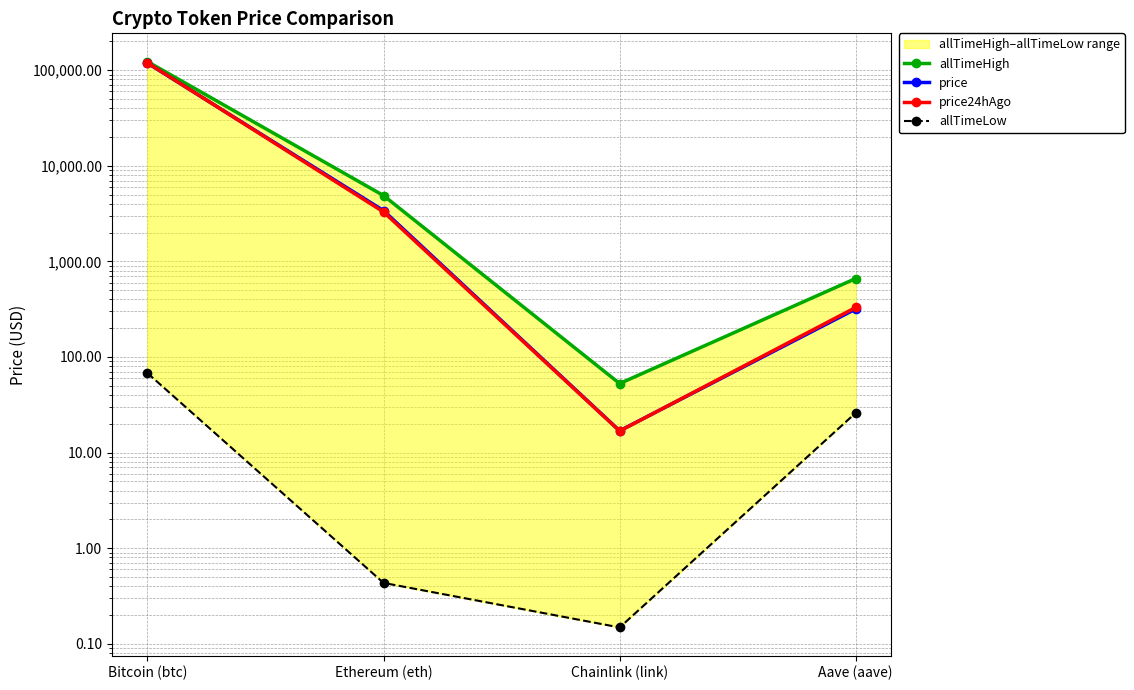

Which category has the lowest value in the price24hAgo series?

Chainlink (link)